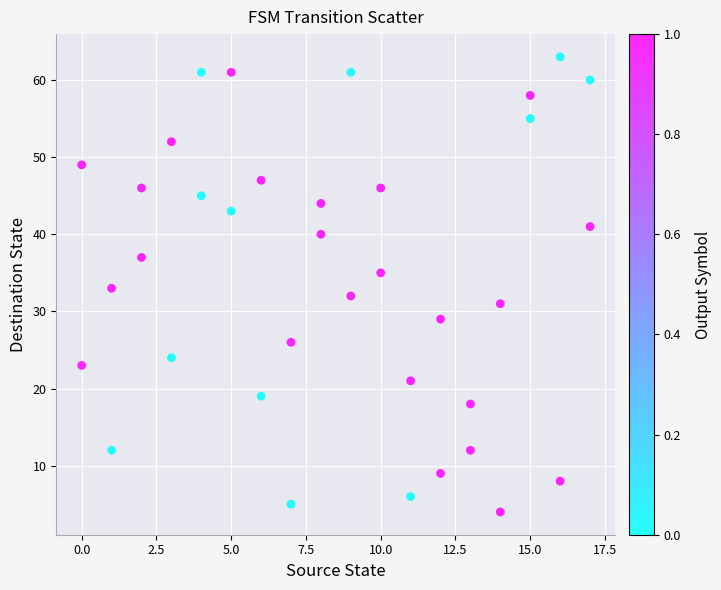

What is the range of X values (max minus min)?

17